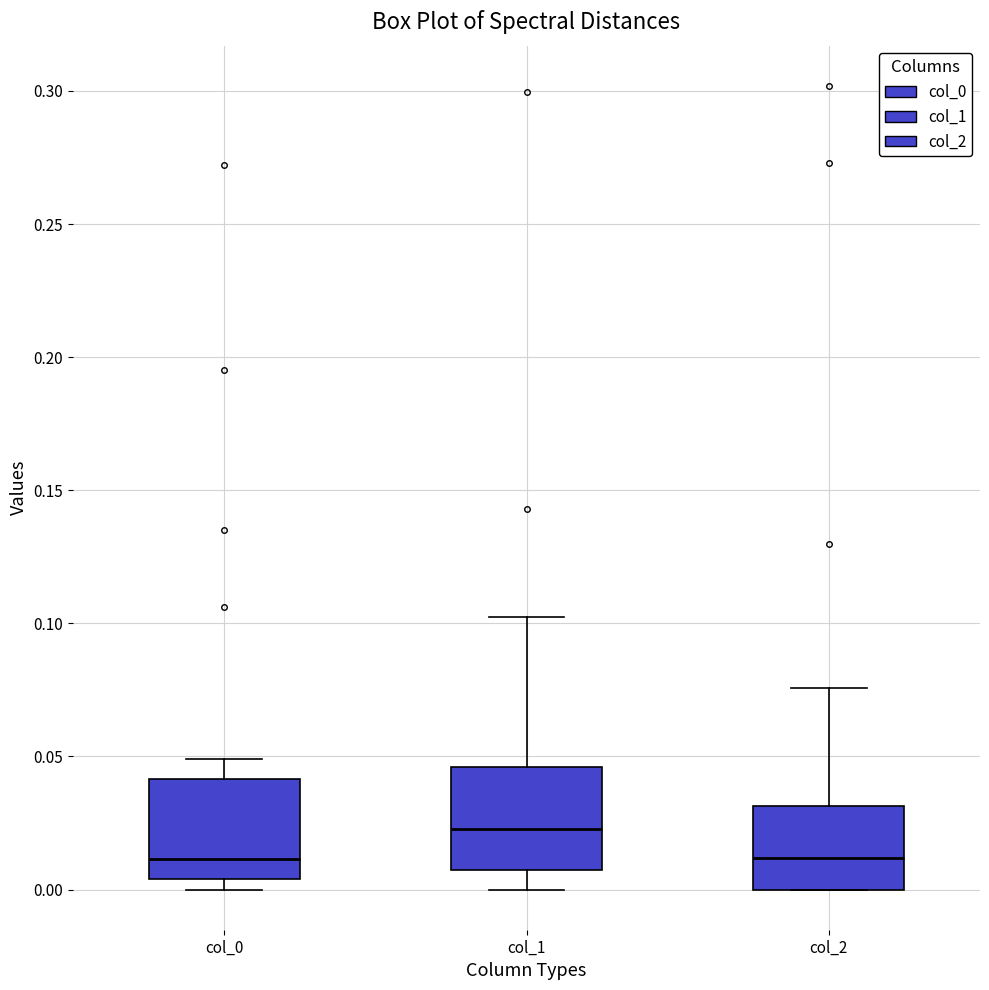

Where does the median line of the box for col_2 sit on the y-axis? The values are not printed on the chart, so give them approximately, as read against the axis.

0.010